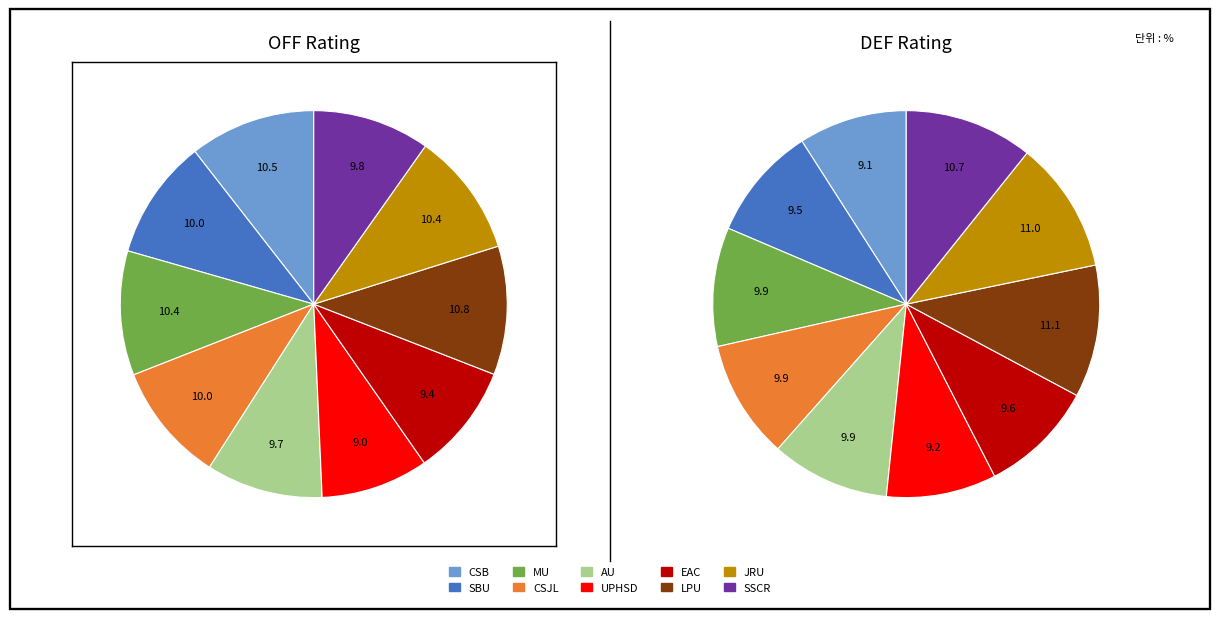

Does 4 represent more than half of the total?

No